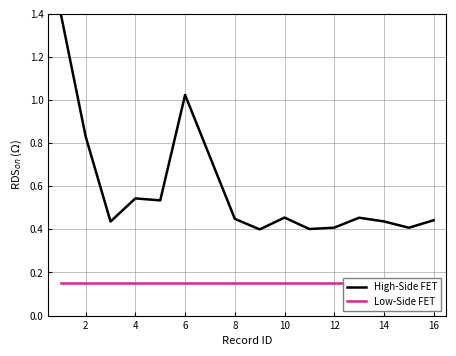

Rank the series by their average value, from lowest to highest.

Low-Side FET, High-Side FET